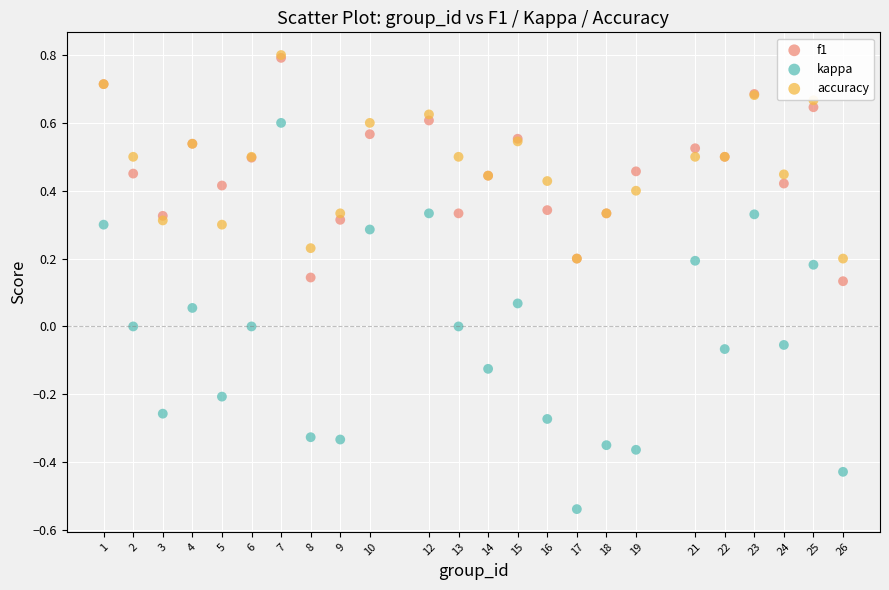

Which series contains the lowest Y value?

kappa